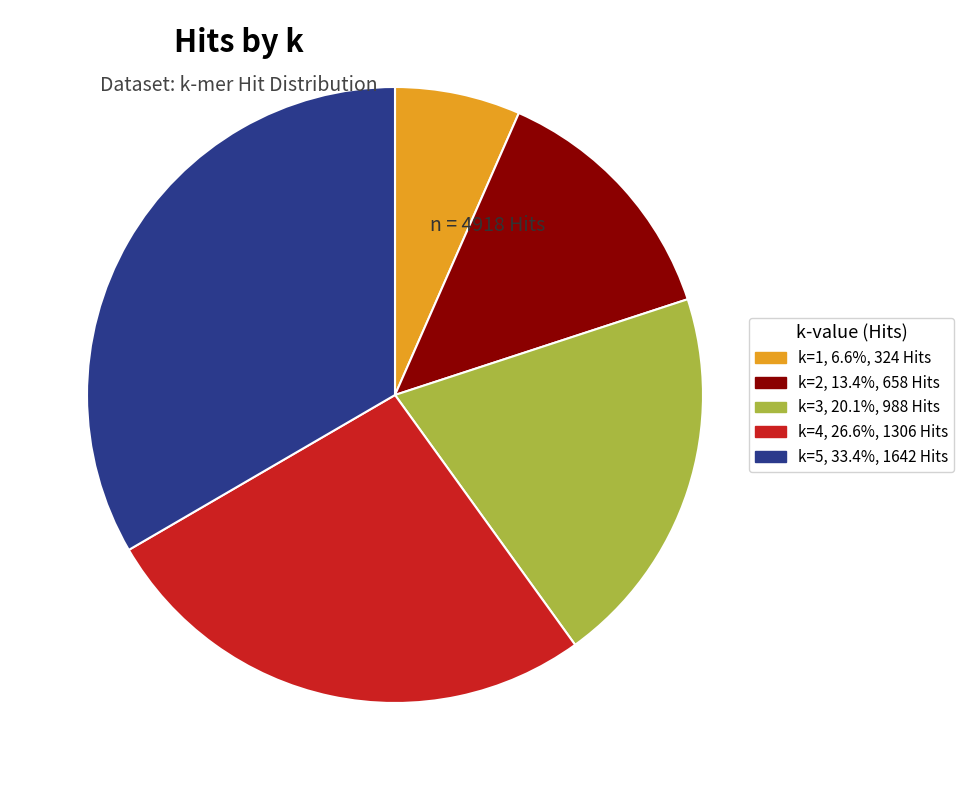

Is it true that k=2 is 13% of the pie?

True